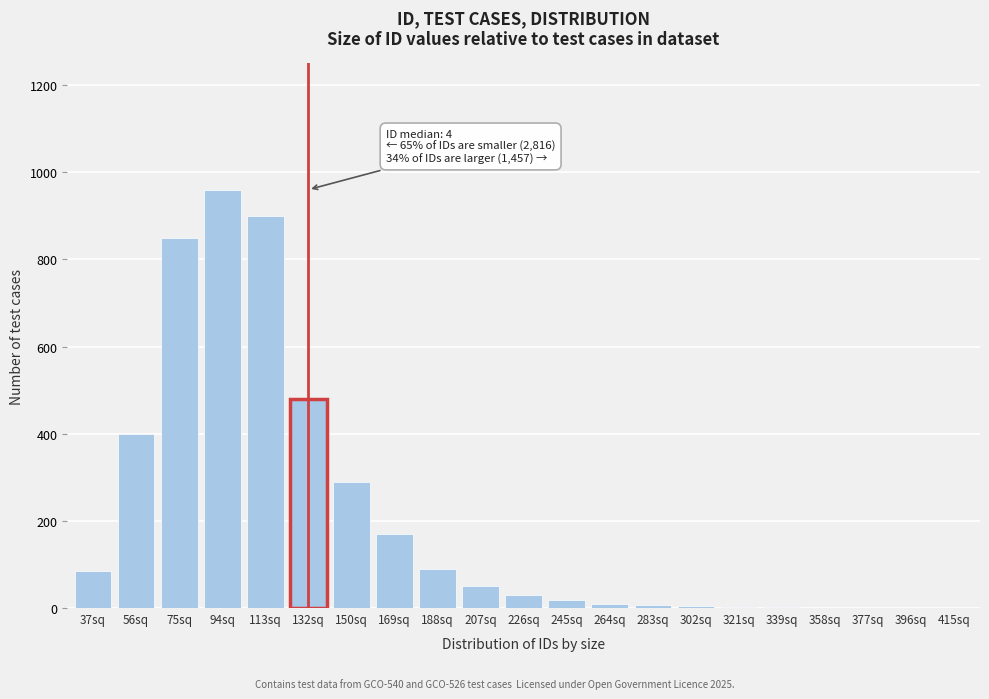

The chart shows a value of 2 at 339sq. True or false?

True